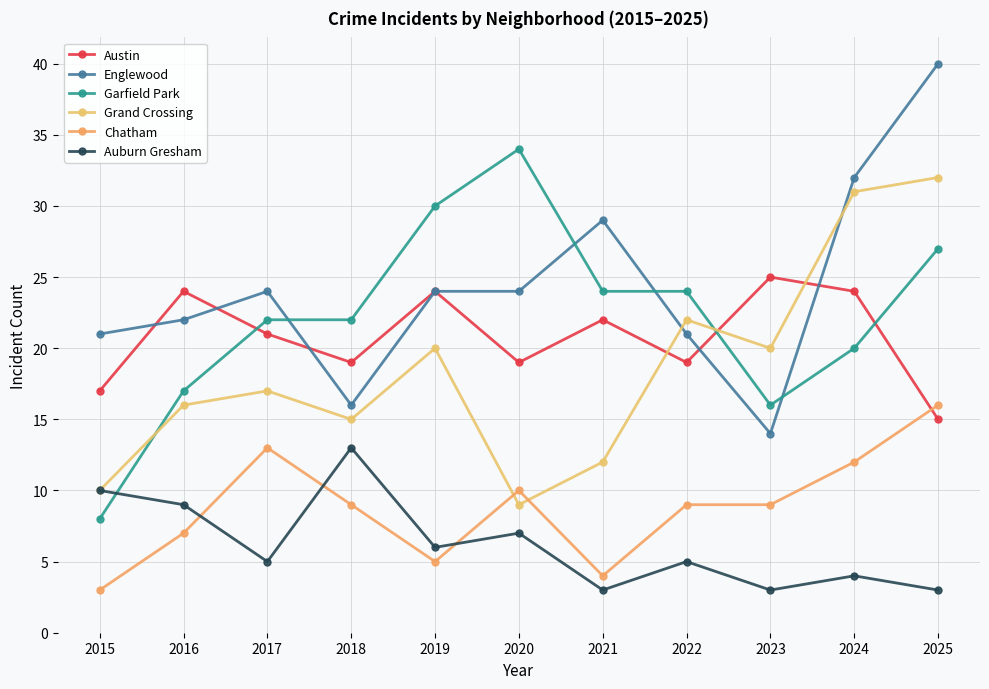

How many series are shown in this chart?

6